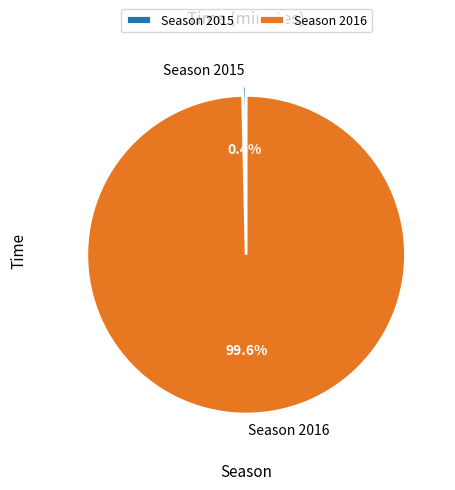

Rank the categories by value from lowest to highest.

Season 2015, Season 2016